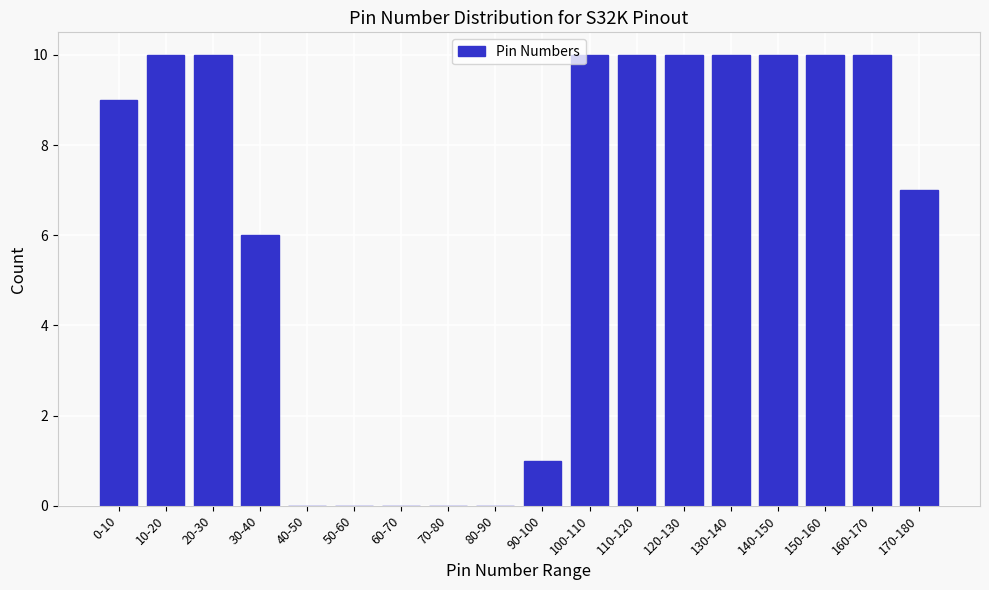

Reading left to right, what are all the values shown in this chart?

0-10=9	10-20=10	20-30=10	30-40=6	40-50=0	50-60=0	60-70=0	70-80=0	80-90=0	90-100=1	100-110=10	110-120=10	120-130=10	130-140=10	140-150=10	150-160=10	160-170=10	170-180=7